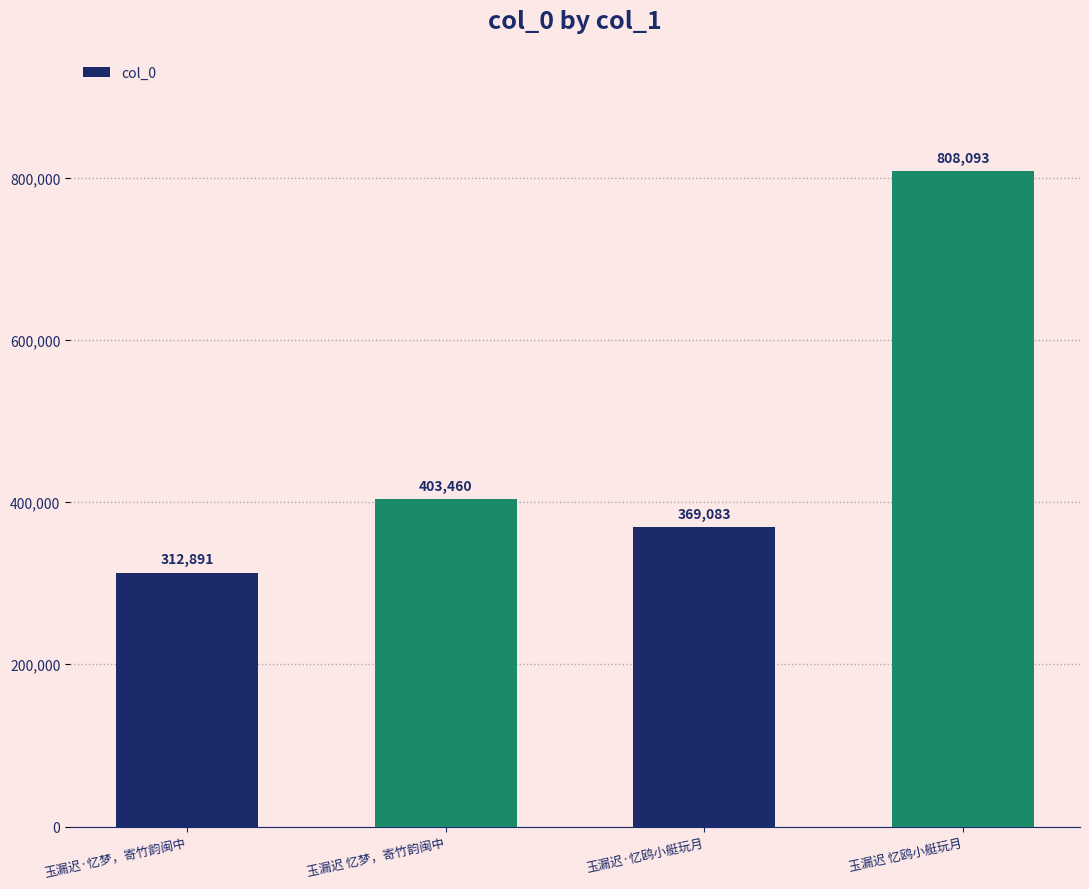

What is the difference between the maximum and minimum values?

495202